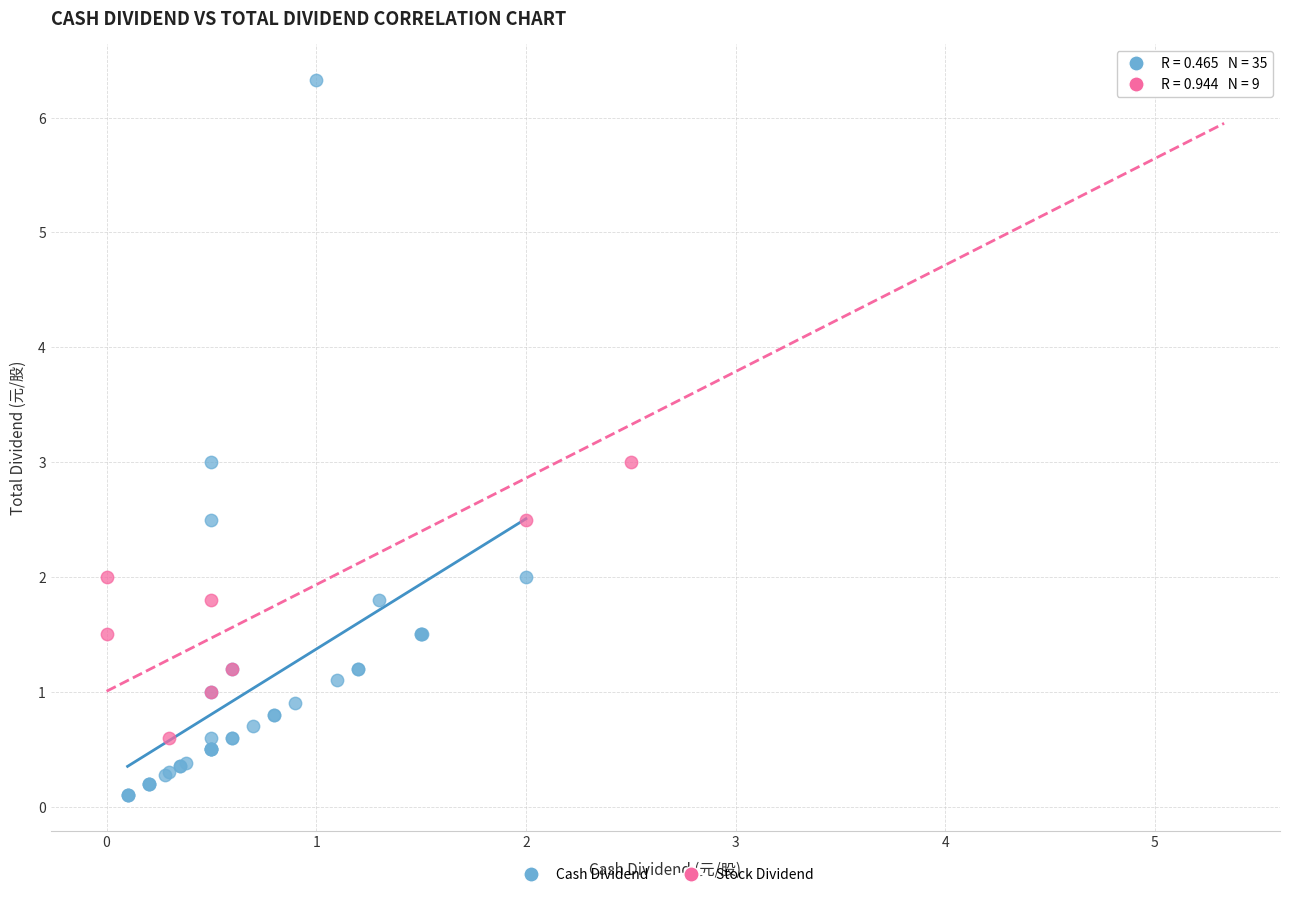

Which series has the widest spread of Y values?

Cash Dividend